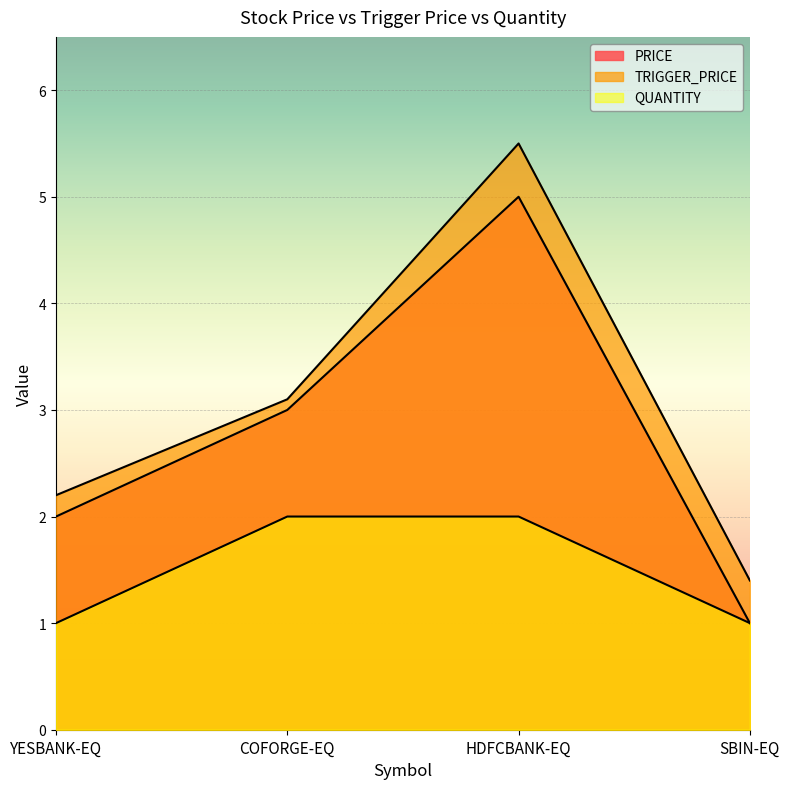

True or false: QUANTITY and TRIGGER_PRICE cross at least once.

False